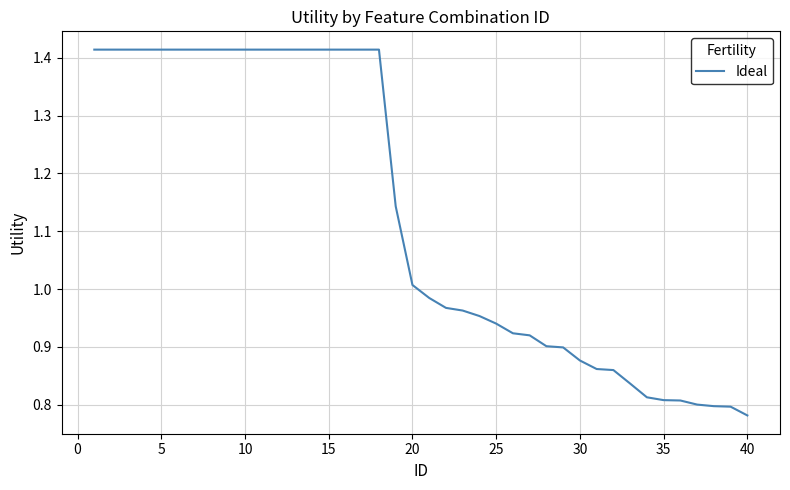

What is the difference between the maximum and second lowest values?

0.6